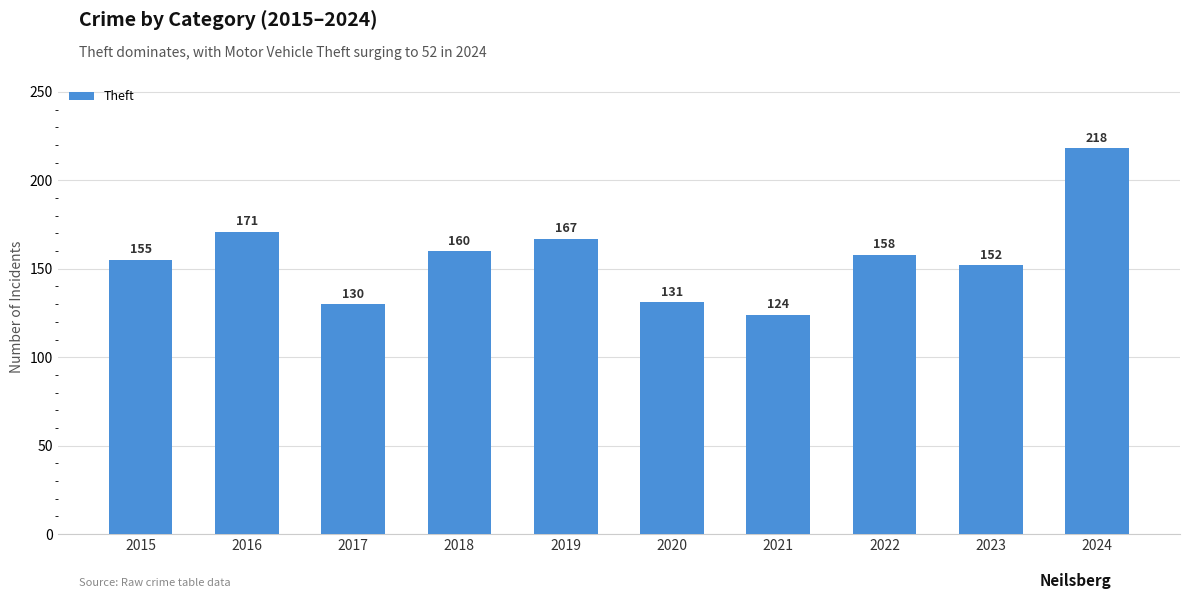

What is the sum of all values?

1566